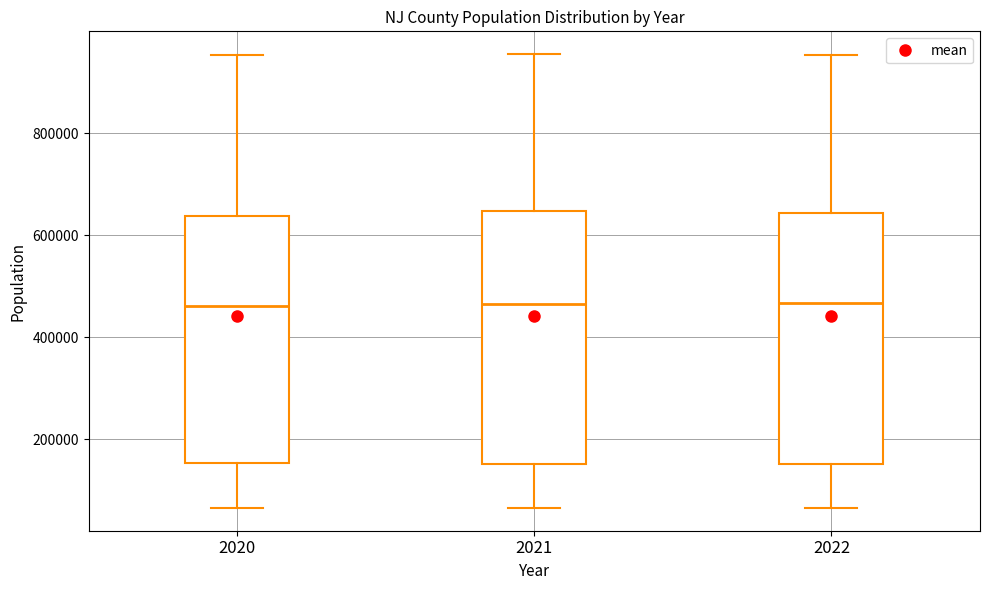

Where does the lower whisker of the box at x = 2020 end on the y-axis? The values are not printed on the chart, so give them approximately, as read against the axis.

60000